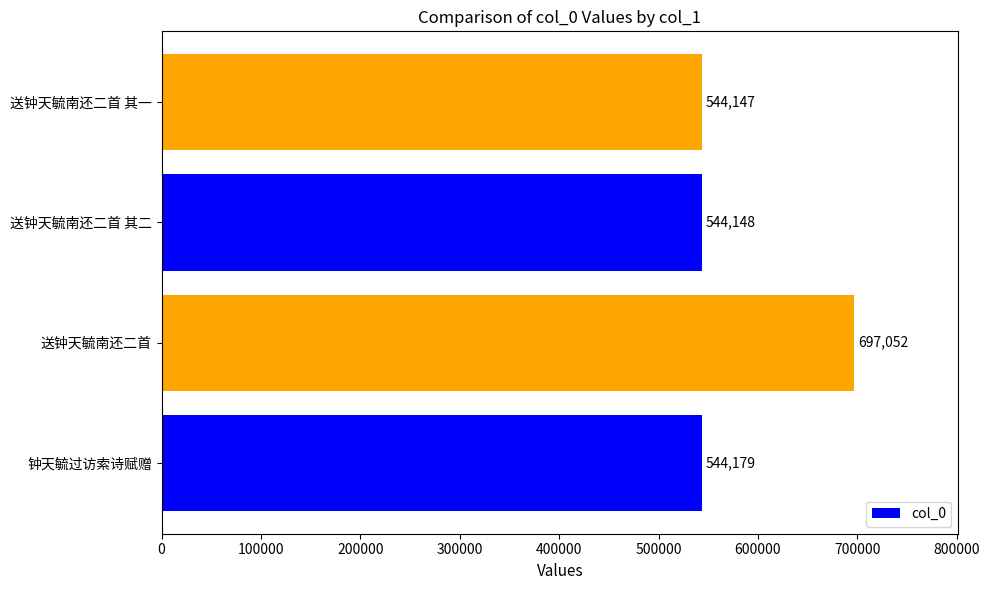

List the labels in order of value, largest first.

送钟天毓南还二首, 钟天毓过访索诗赋赠, 送钟天毓南还二首 其二, 送钟天毓南还二首 其一